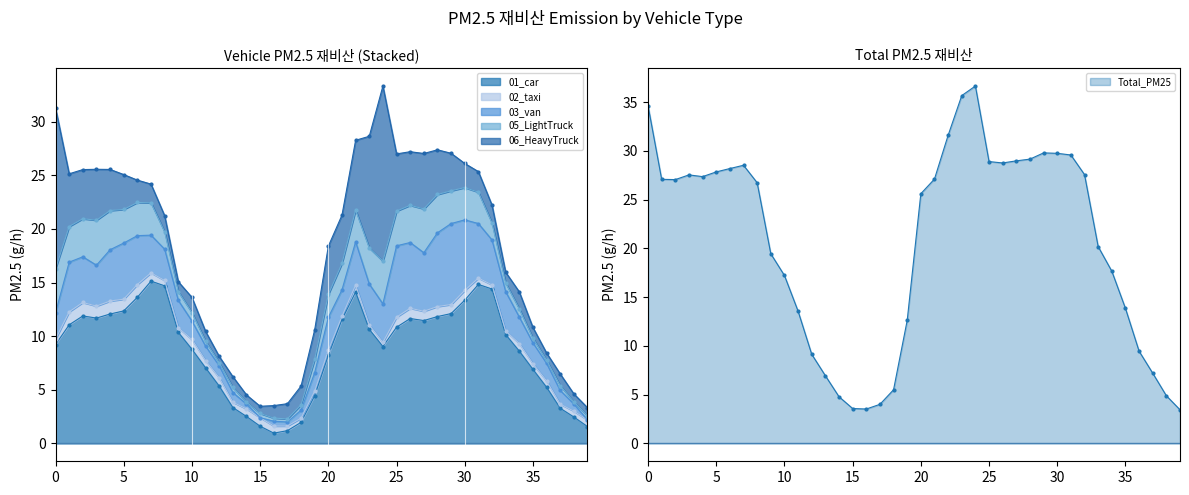

Rank the series by their maximum value, from highest to lowest.

Total_PM25, 06_HeavyTruck_PM25, 01_car_PM25, 03_van_PM25, 05_LightTruck_PM25, 02_taxi_PM25